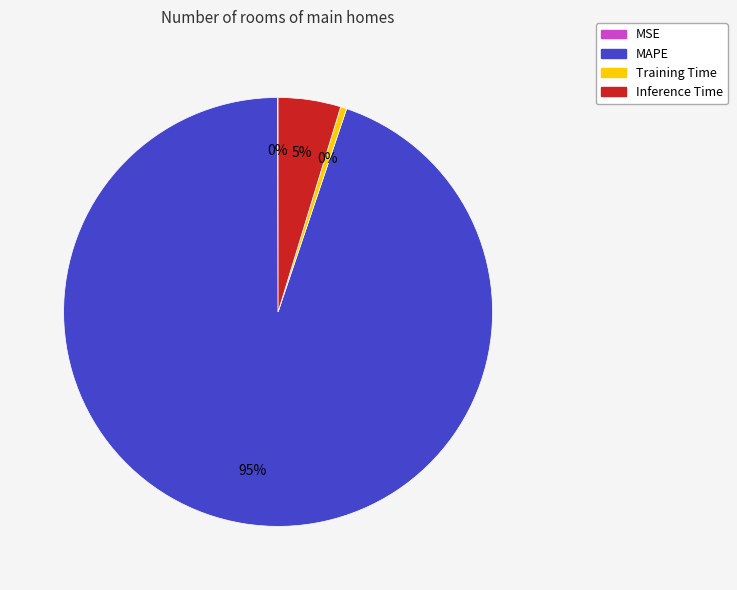

Which slice represents more than half of the pie?

MAPE